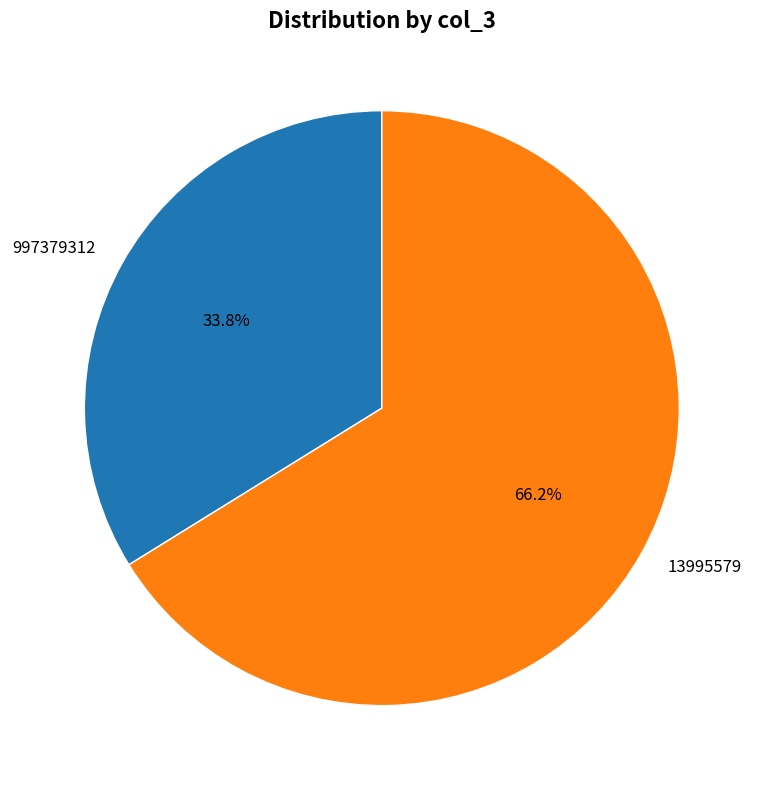

Which slice is the largest?

13995579